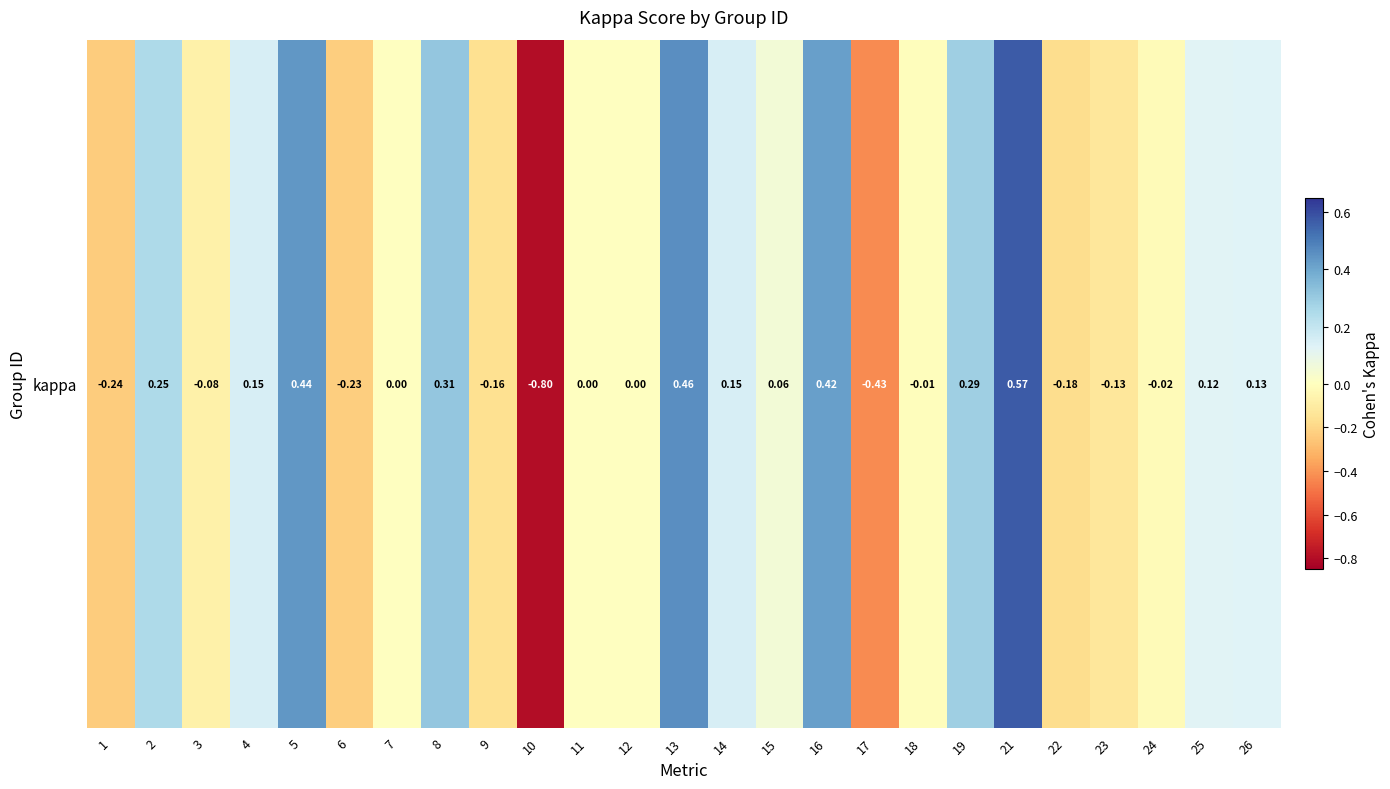

Where does the data first go above 0?

2